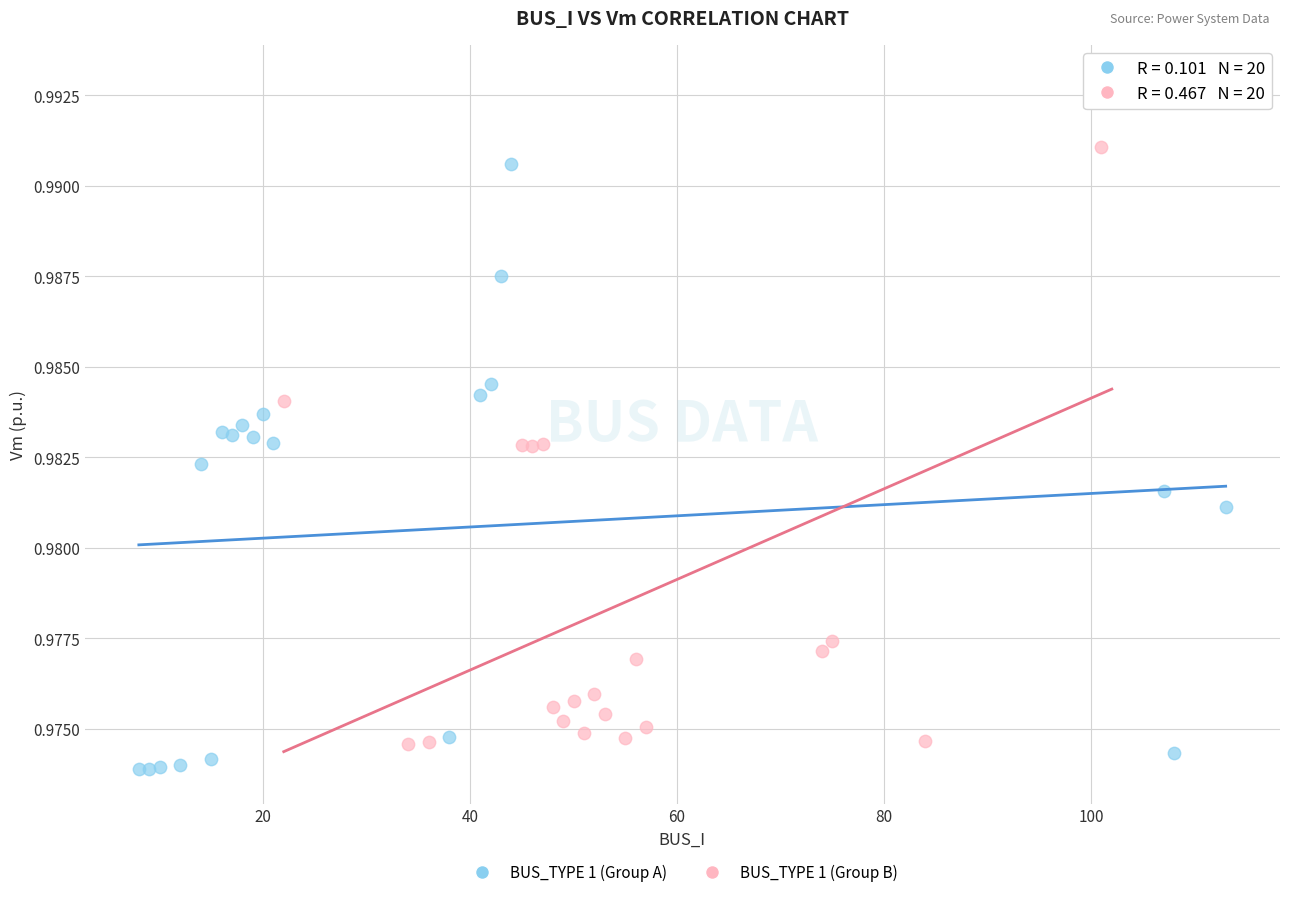

What are all the series names shown in the legend?

BUS_TYPE 1 (Group A), BUS_TYPE 1 (Group B)